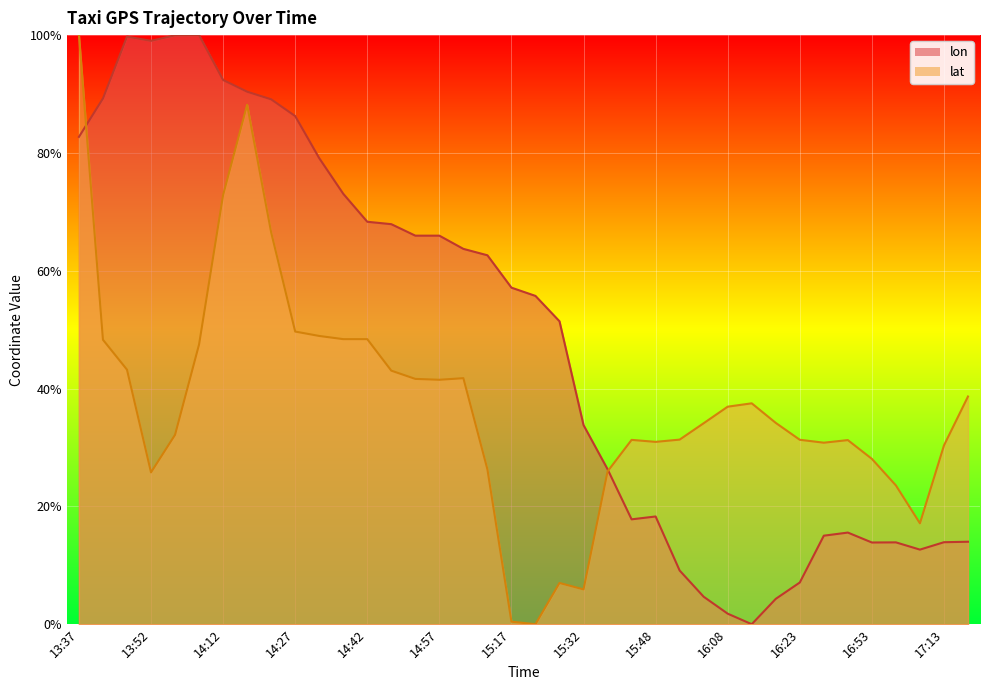

At which label does lat reach its peak?

13:37